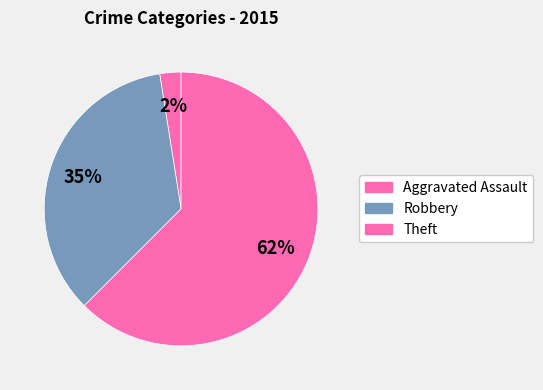

Which category has the biggest portion of the pie?

Theft